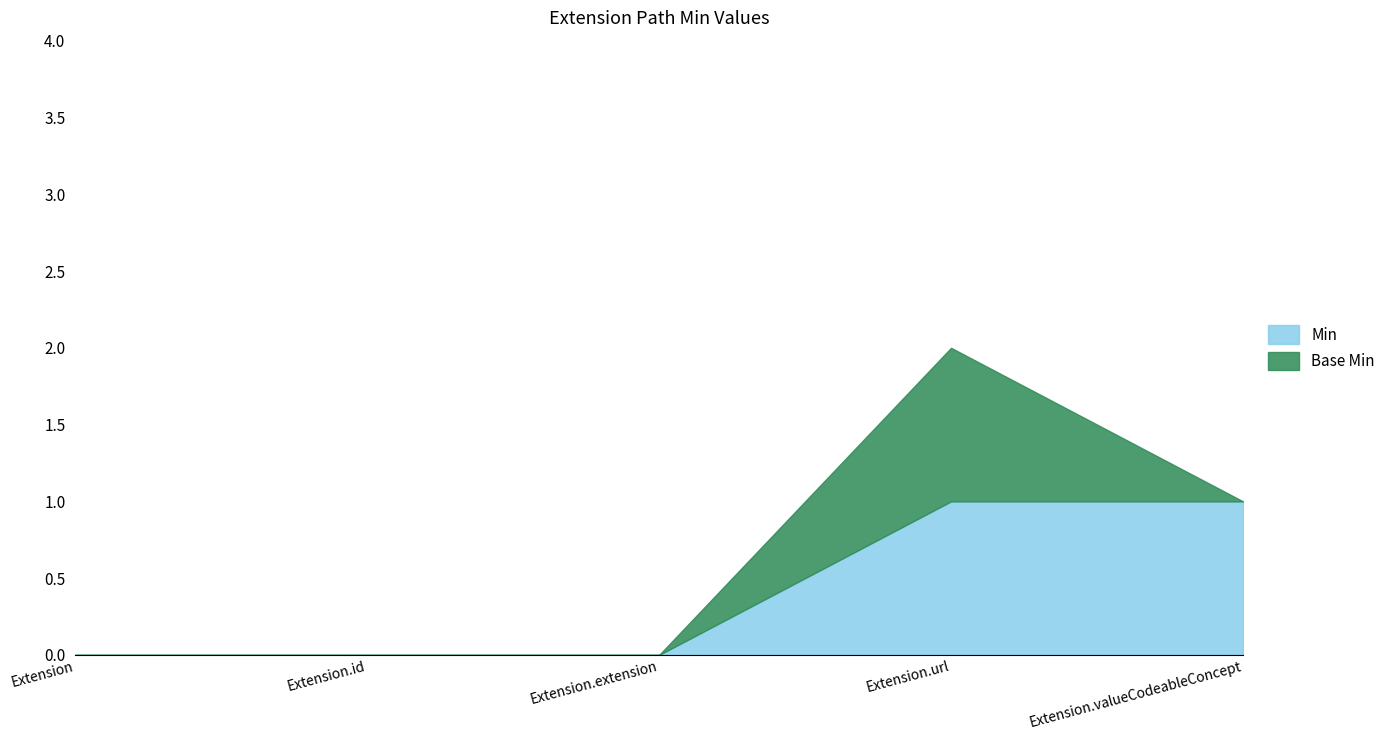

How many lines are shown in the chart?

2